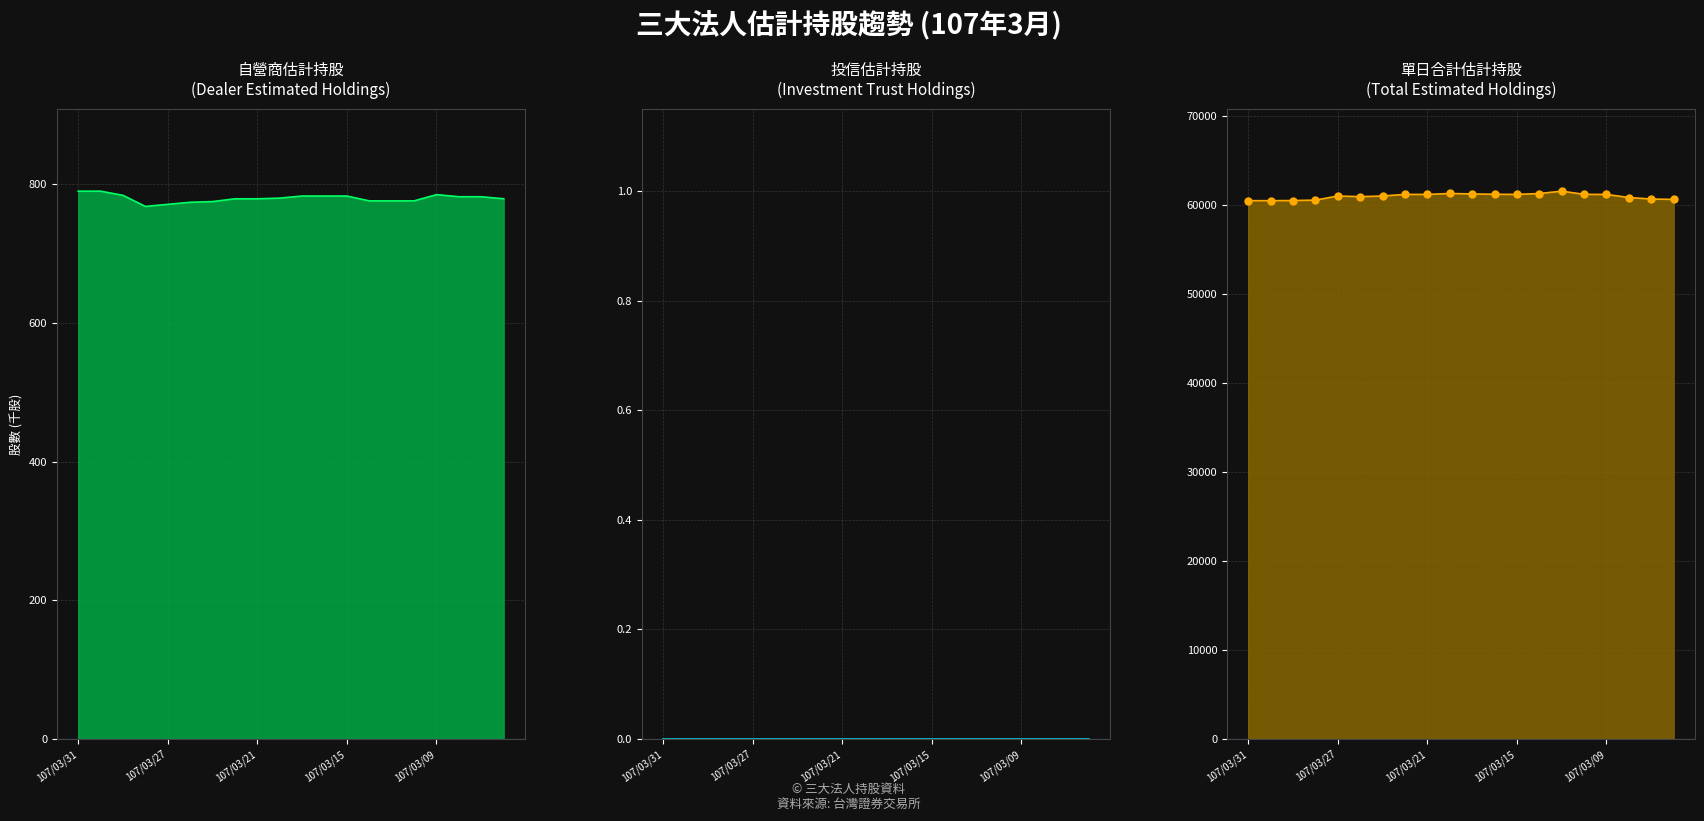

Between 7 and 12, which is larger?

12